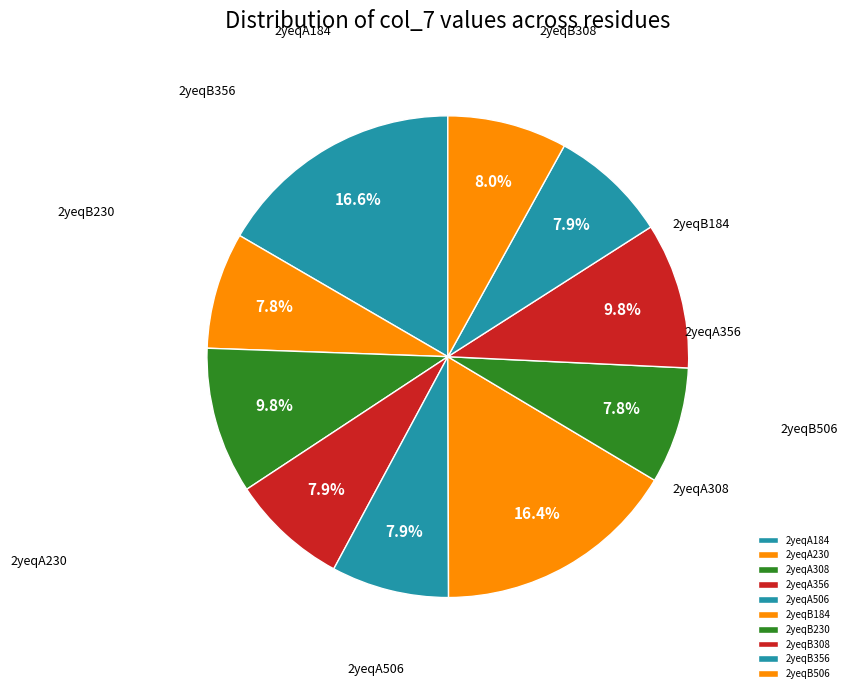

Do 2yeqB356 and 2yeqB230 together represent more than half of the pie?

No